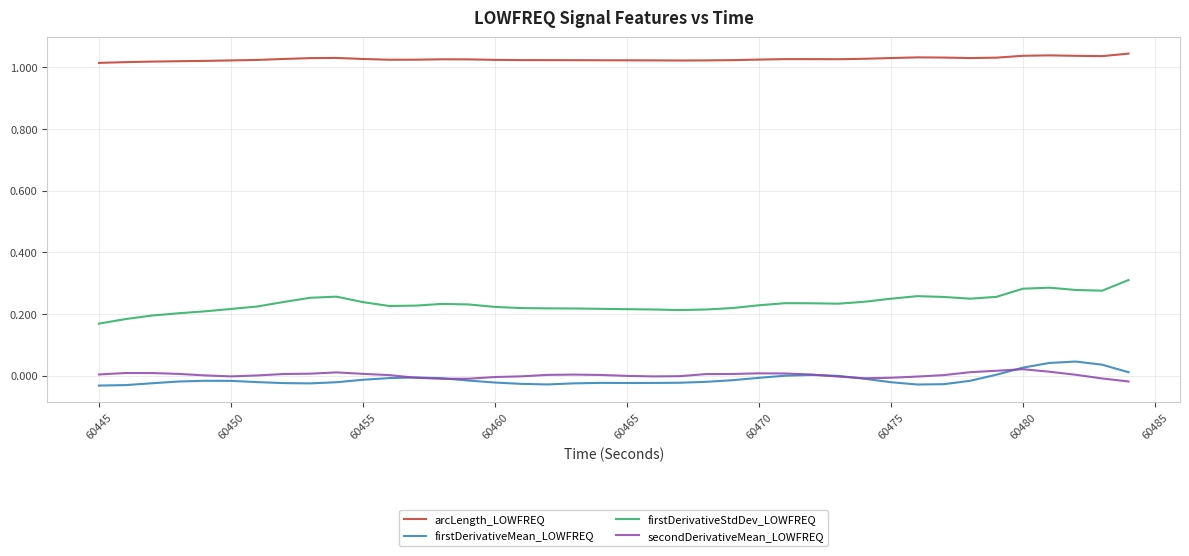

True or false: arcLength_LOWFREQ and secondDerivativeMean_LOWFREQ intersect in this chart.

False